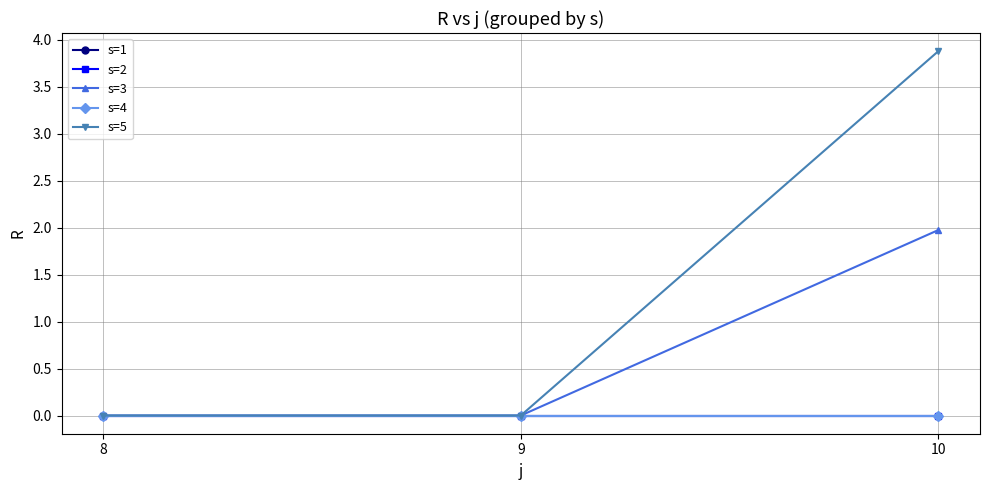

Reading right to left, what are all the values shown in this chart?

s=1: 0.0	0.0	0.0
s=2: 0.0	0.0	0.0
s=3: 2.0	0.0	0.0
s=4: 0.0	0.0	0.0
s=5: 3.9	0.0	0.0